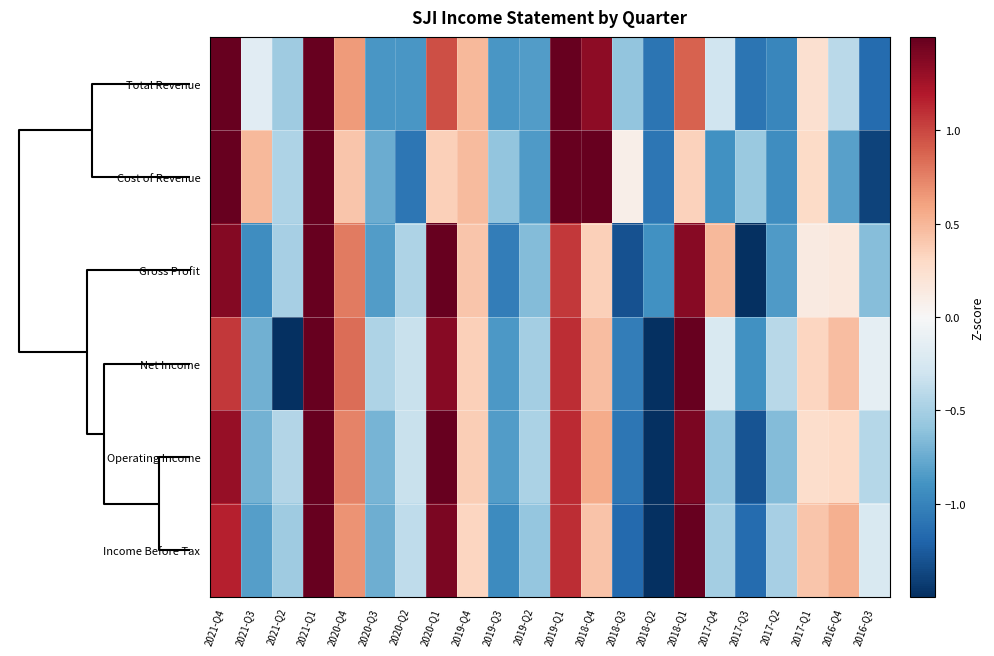

Reading left to right, transcribe all the data shown in this chart.

Total Revenue: 2021-Q4=1.7	2021-Q3=-0.2	2021-Q2=-0.5	2021-Q1=1.9	2020-Q4=0.6	2020-Q3=-0.9	2020-Q2=-0.9	2020-Q1=1.0	2019-Q4=0.5	2019-Q3=-0.9	2019-Q2=-0.8	2019-Q1=1.7	2018-Q4=1.3	2018-Q3=-0.6	2018-Q2=-1.1	2018-Q1=0.9	2017-Q4=-0.3	2017-Q3=-1.1	2017-Q2=-1.0	2017-Q1=0.2	2016-Q4=-0.4	2016-Q3=-1.2
Cost of Revenue: 2021-Q4=1.6	2021-Q3=0.5	2021-Q2=-0.5	2021-Q1=1.5	2020-Q4=0.4	2020-Q3=-0.7	2020-Q2=-1.1	2020-Q1=0.4	2019-Q4=0.5	2019-Q3=-0.6	2019-Q2=-0.8	2019-Q1=1.9	2018-Q4=1.9	2018-Q3=0.1	2018-Q2=-1.1	2018-Q1=0.3	2017-Q4=-0.9	2017-Q3=-0.6	2017-Q2=-0.9	2017-Q1=0.3	2016-Q4=-0.8	2016-Q3=-1.4
Gross Profit: 2021-Q4=1.4	2021-Q3=-0.9	2021-Q2=-0.5	2021-Q1=2.0	2020-Q4=0.8	2020-Q3=-0.8	2020-Q2=-0.5	2020-Q1=1.5	2019-Q4=0.4	2019-Q3=-1.0	2019-Q2=-0.7	2019-Q1=1.1	2018-Q4=0.4	2018-Q3=-1.3	2018-Q2=-0.9	2018-Q1=1.4	2017-Q4=0.5	2017-Q3=-1.5	2017-Q2=-0.9	2017-Q1=0.1	2016-Q4=0.2	2016-Q3=-0.6
Net Income: 2021-Q4=1.1	2021-Q3=-0.7	2021-Q2=-1.9	2021-Q1=1.8	2020-Q4=0.8	2020-Q3=-0.5	2020-Q2=-0.3	2020-Q1=1.4	2019-Q4=0.4	2019-Q3=-0.9	2019-Q2=-0.5	2019-Q1=1.1	2018-Q4=0.5	2018-Q3=-1.0	2018-Q2=-1.8	2018-Q1=1.5	2017-Q4=-0.2	2017-Q3=-0.9	2017-Q2=-0.4	2017-Q1=0.3	2016-Q4=0.5	2016-Q3=-0.1
Operating Income: 2021-Q4=1.3	2021-Q3=-0.7	2021-Q2=-0.4	2021-Q1=1.9	2020-Q4=0.7	2020-Q3=-0.7	2020-Q2=-0.3	2020-Q1=1.5	2019-Q4=0.4	2019-Q3=-0.8	2019-Q2=-0.5	2019-Q1=1.1	2018-Q4=0.6	2018-Q3=-1.1	2018-Q2=-2.0	2018-Q1=1.4	2017-Q4=-0.6	2017-Q3=-1.3	2017-Q2=-0.6	2017-Q1=0.3	2016-Q4=0.3	2016-Q3=-0.4
Income Before Tax: 2021-Q4=1.2	2021-Q3=-0.8	2021-Q2=-0.5	2021-Q1=1.9	2020-Q4=0.7	2020-Q3=-0.7	2020-Q2=-0.4	2020-Q1=1.4	2019-Q4=0.3	2019-Q3=-0.9	2019-Q2=-0.6	2019-Q1=1.1	2018-Q4=0.4	2018-Q3=-1.2	2018-Q2=-2.0	2018-Q1=1.6	2017-Q4=-0.5	2017-Q3=-1.2	2017-Q2=-0.5	2017-Q1=0.4	2016-Q4=0.5	2016-Q3=-0.2